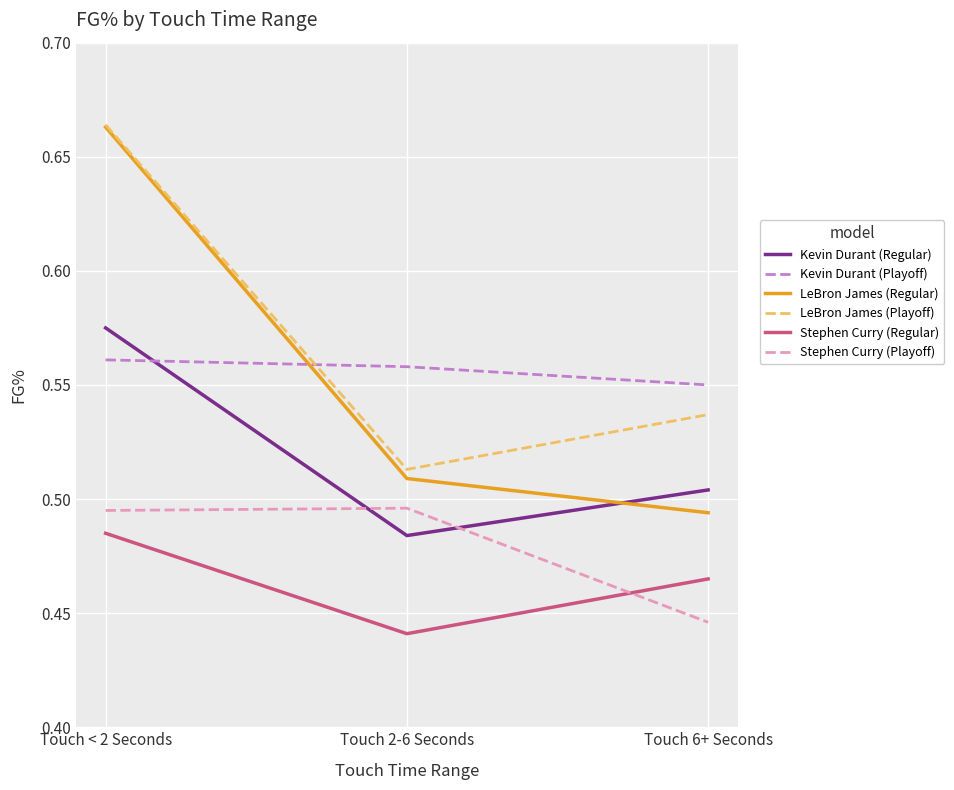

The value of Kevin Durant (Playoff) at Touch 6+ Seconds is 0.8. True or false?

False